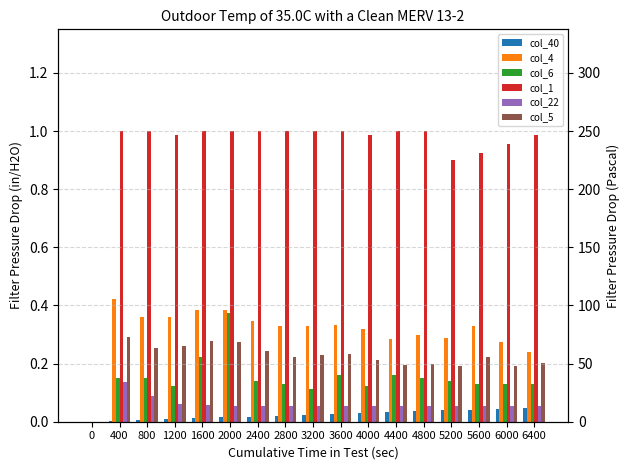

At how many categories does at least one series exceed 0?

16